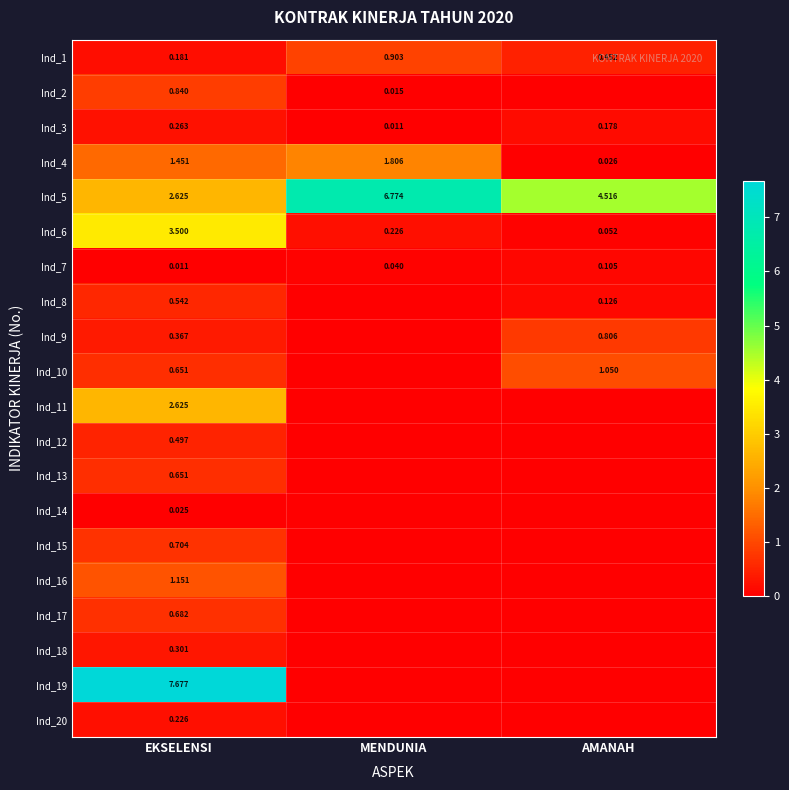

At which label does Ind_6 reach its peak?

EKSELENSI